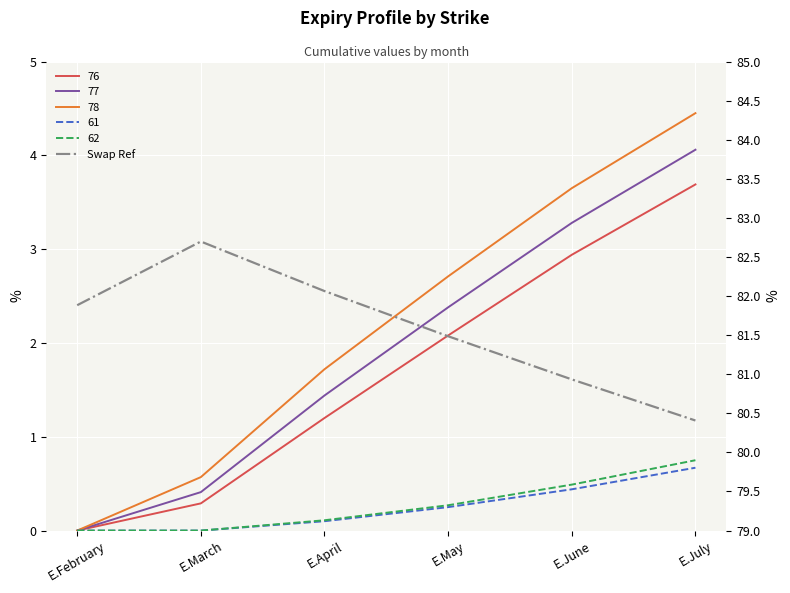

Read the value at E.June.

80.9